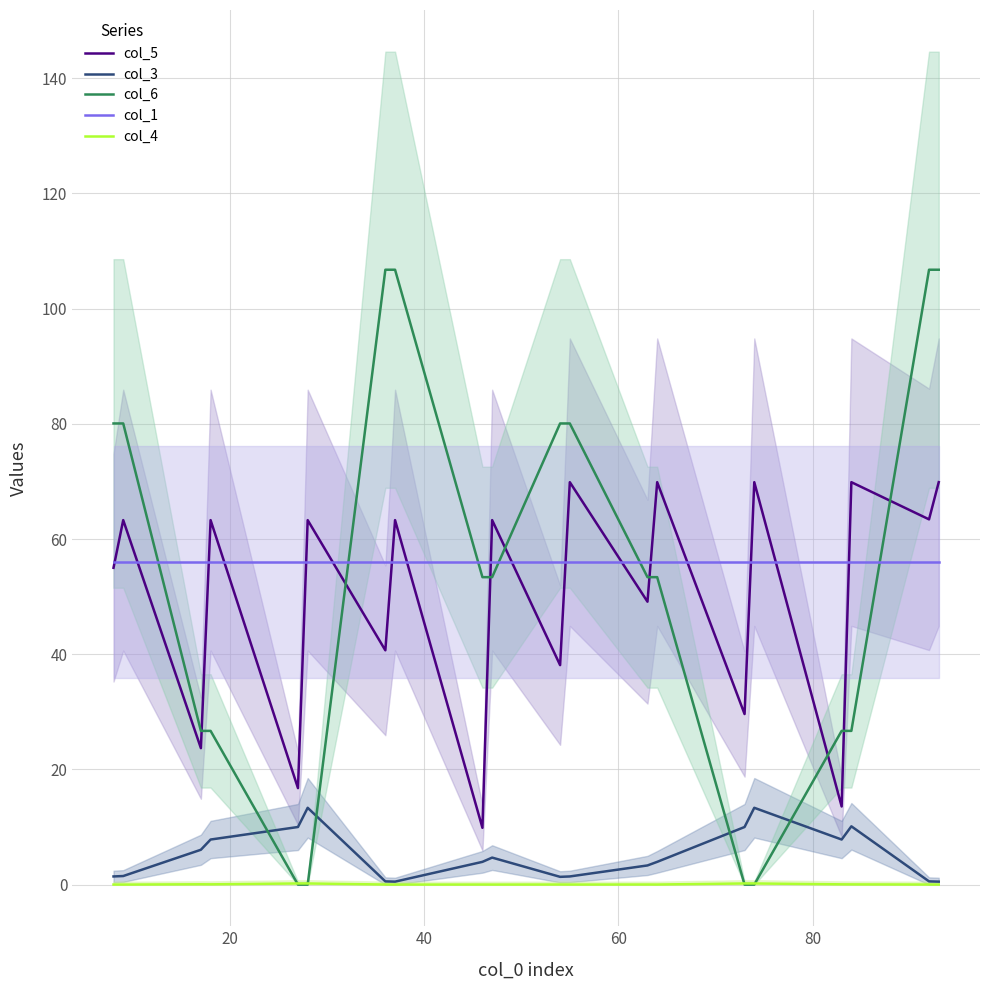

What is the lowest value of the col_1 series?

56.0